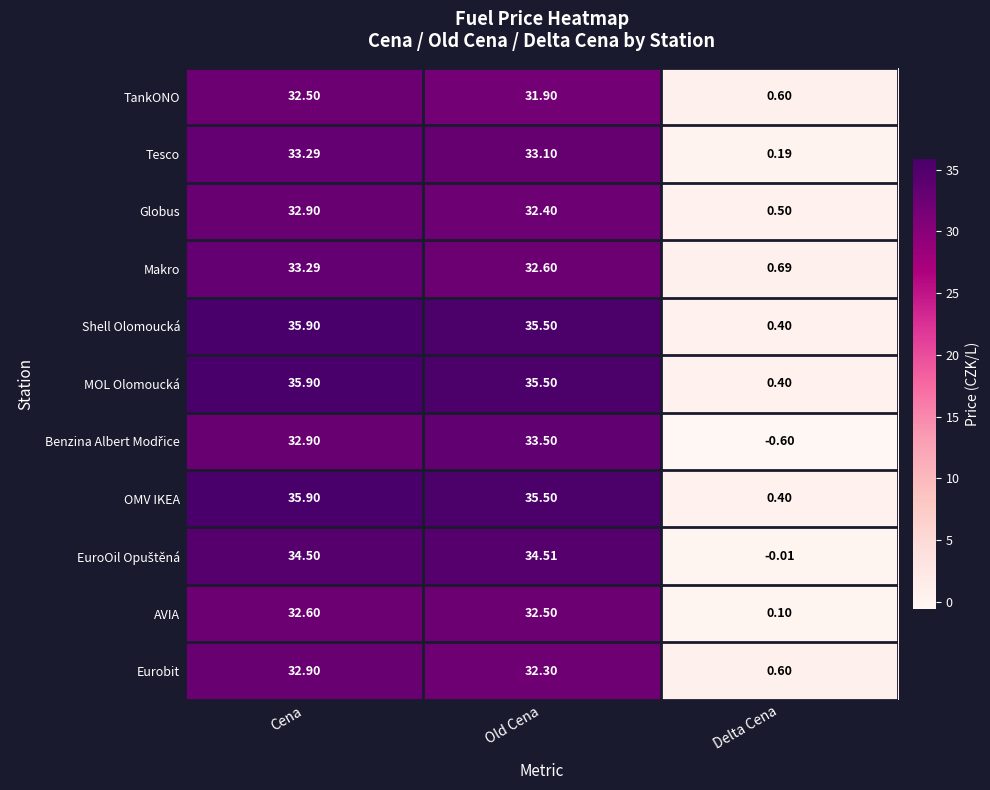

What is the difference between the highest and lowest values at Delta Cena?

1.3